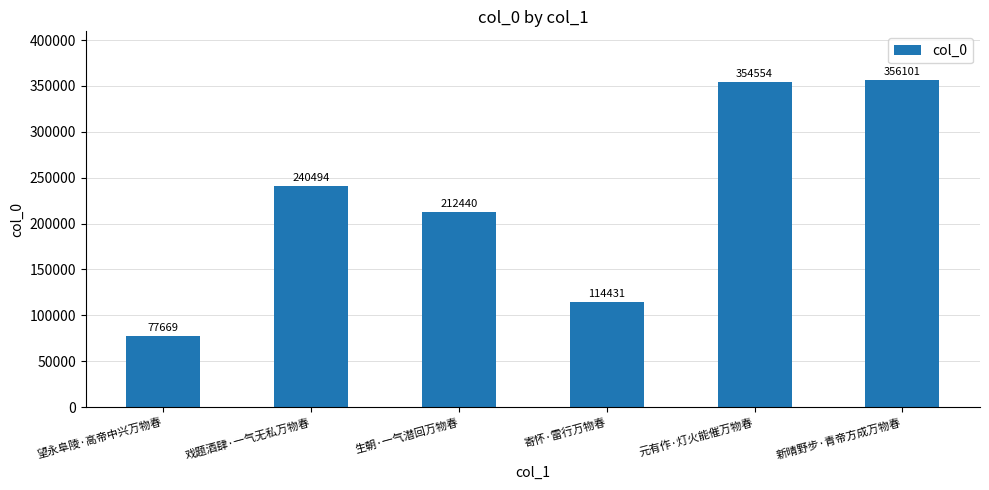

Where is the data nearest to the value 216885?

生朝·一气潜回万物春